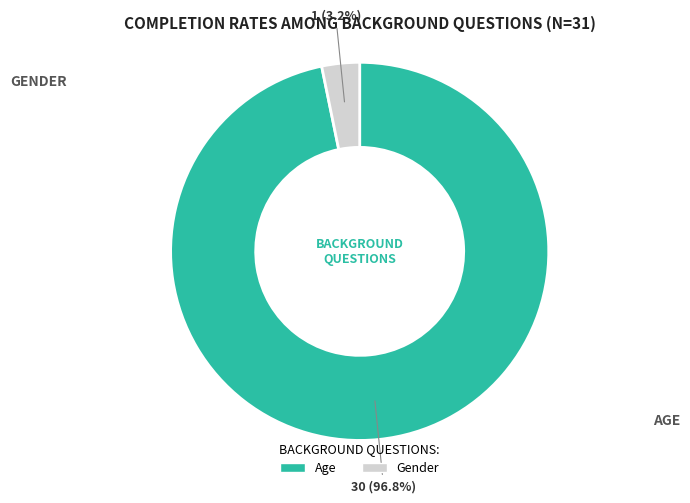

What is the total percentage of Gender and Age?

100.0%